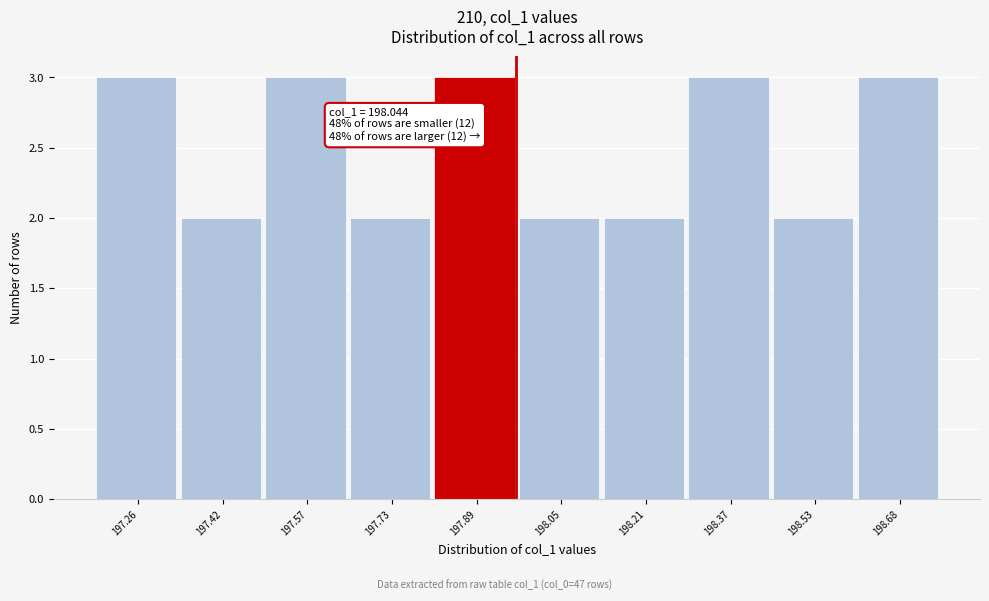

Reading left to right, transcribe all the data shown in this chart.

3	2	3	2	3	2	2	3	2	3